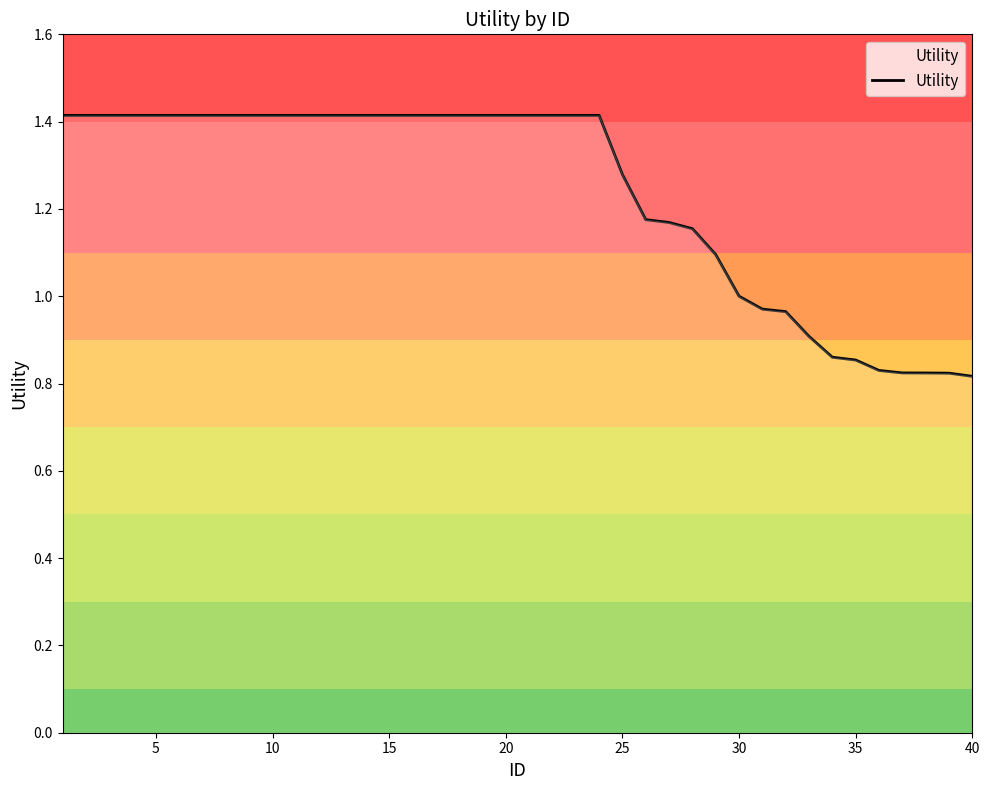

How many categories are shown in the chart?

40